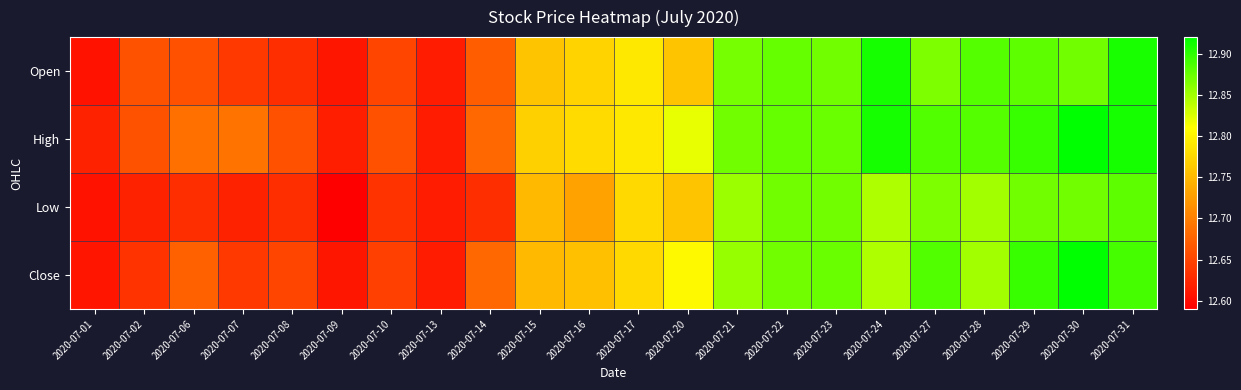

Which series has the largest total across all categories?

High